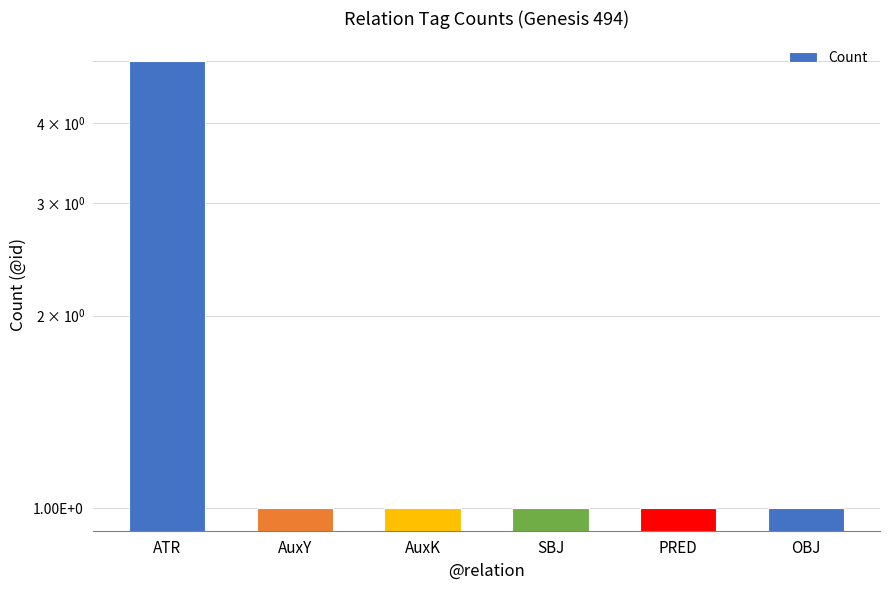

The chart shows a value of 0 at AuxY. True or false?

False